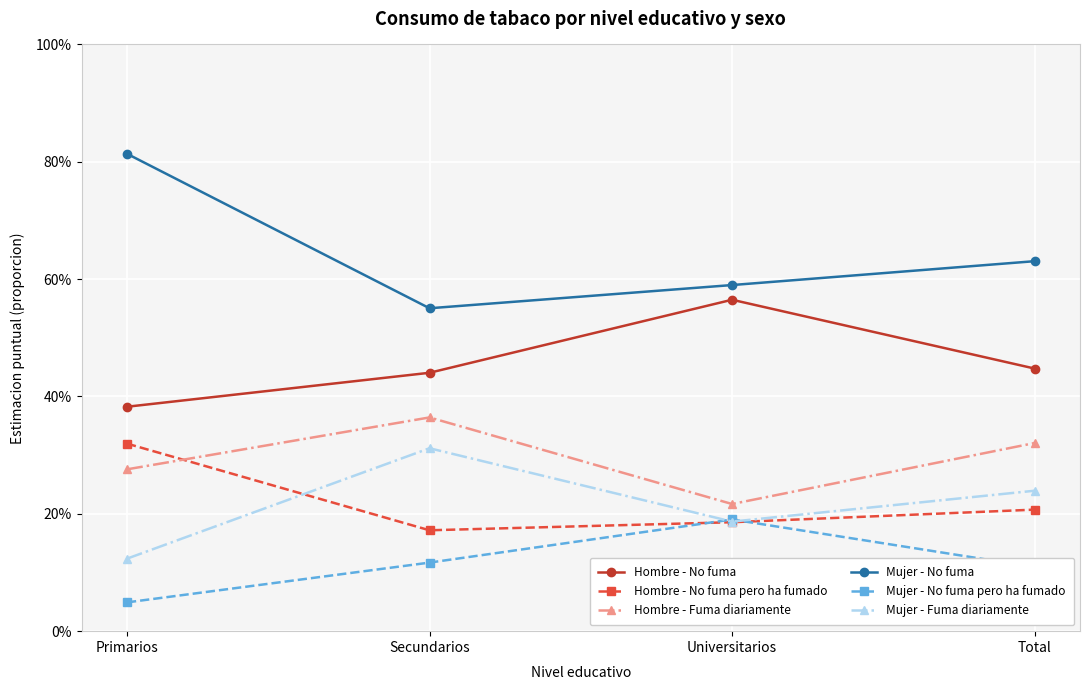

At which category does the chart reach its minimum across all series?

Primarios